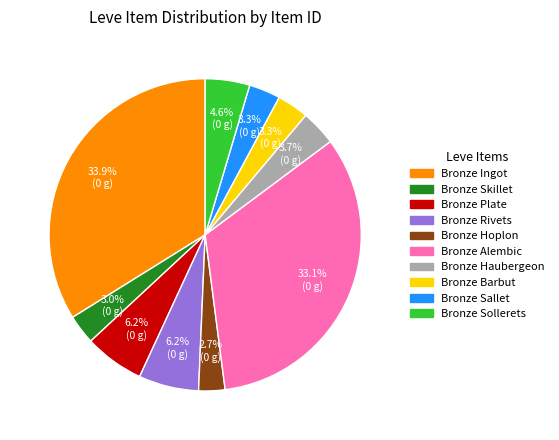

To the nearest percent, what is the combined percentage of Bronze Hoplon and Bronze Sallet?

6%